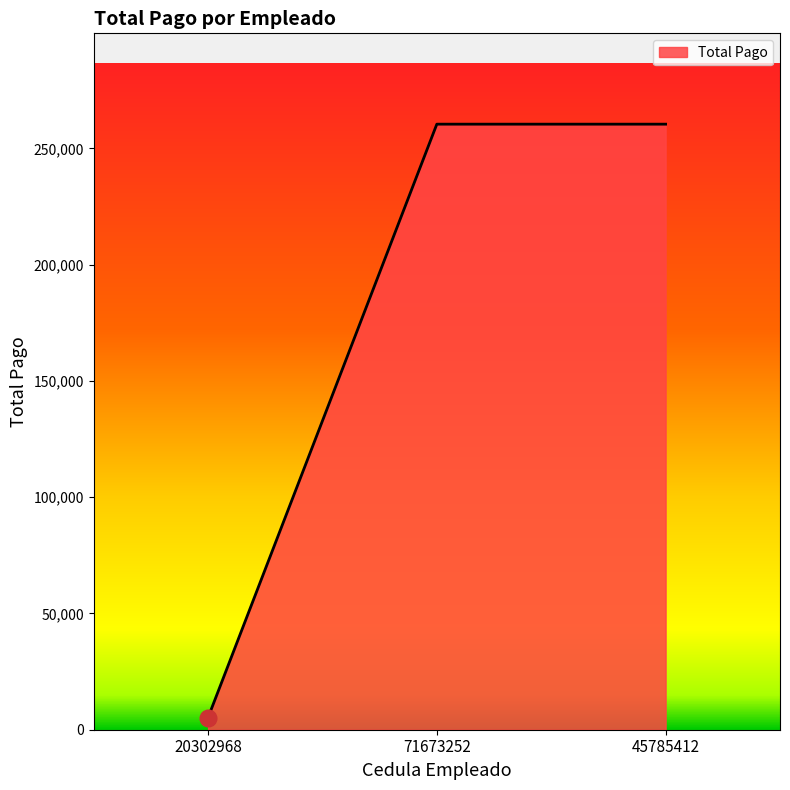

True or false: the data shows 5208.3 at 20302968.

True